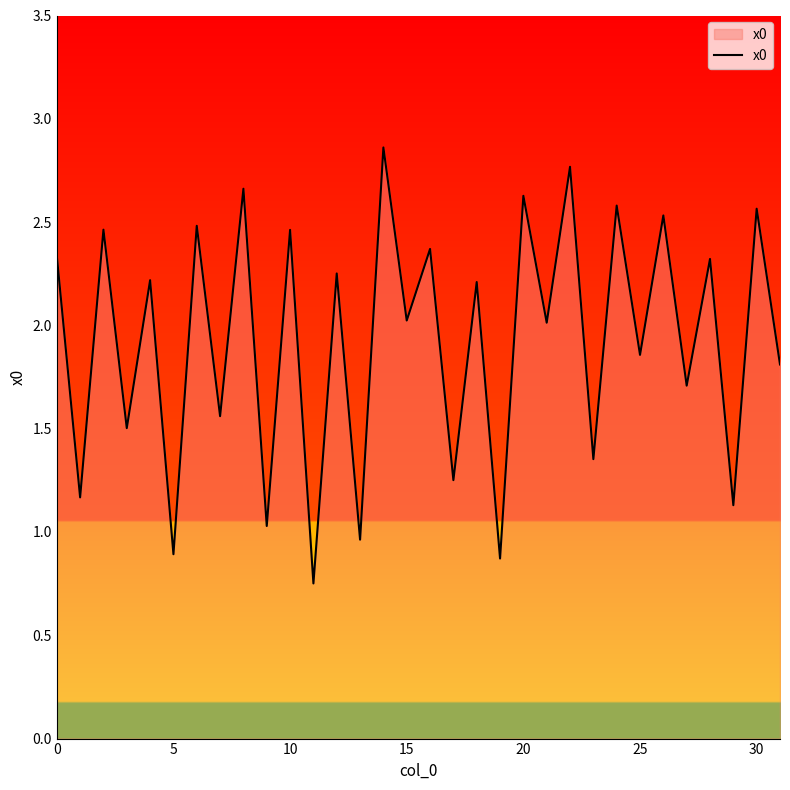

How many lines are shown in the chart?

1